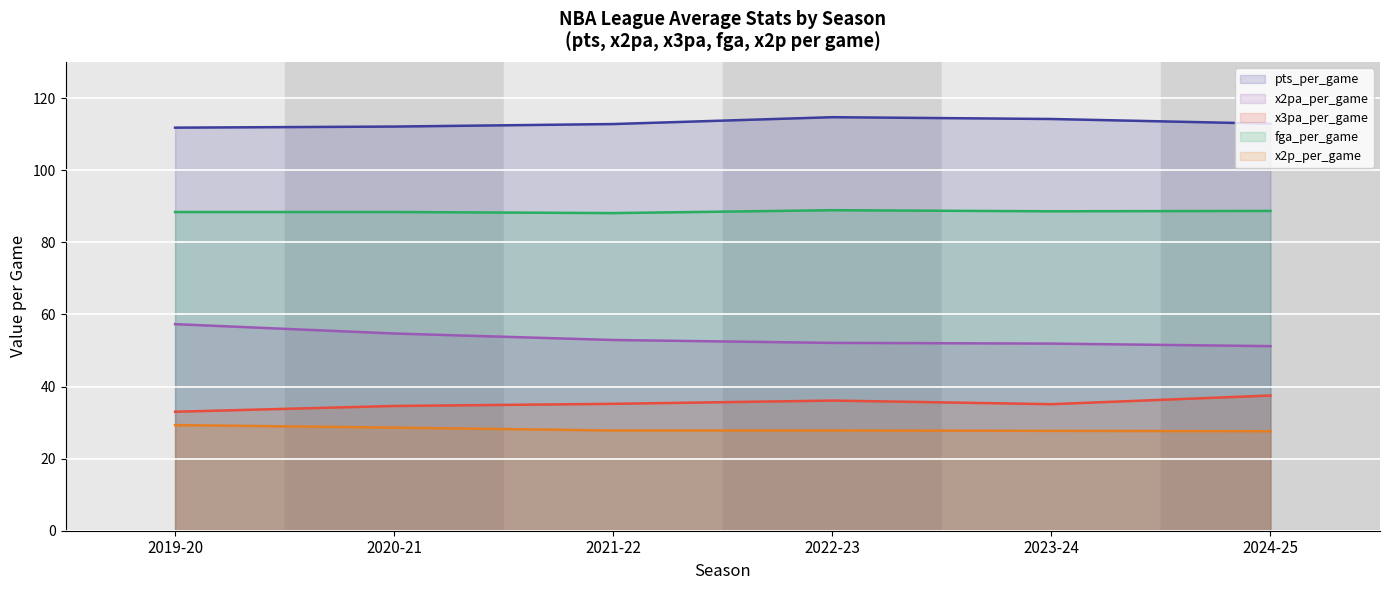

Reading left to right, list all the values displayed in this chart.

pts_per_game: 2019-20=111.8	2020-21=112.1	2021-22=112.8	2022-23=114.7	2023-24=114.2	2024-25=112.9
x2pa_per_game: 2019-20=57.3	2020-21=54.7	2021-22=52.9	2022-23=52.1	2023-24=51.9	2024-25=51.2
x3pa_per_game: 2019-20=33.0	2020-21=34.6	2021-22=35.2	2022-23=36.1	2023-24=35.1	2024-25=37.5
fga_per_game: 2019-20=88.4	2020-21=88.4	2021-22=88.1	2022-23=88.9	2023-24=88.6	2024-25=88.7
x2p_per_game: 2019-20=29.3	2020-21=28.6	2021-22=27.8	2022-23=27.8	2023-24=27.7	2024-25=27.6